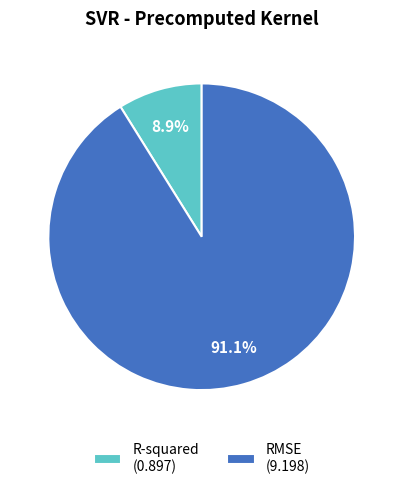

Is there any slice that represents more than half of the pie?

Yes